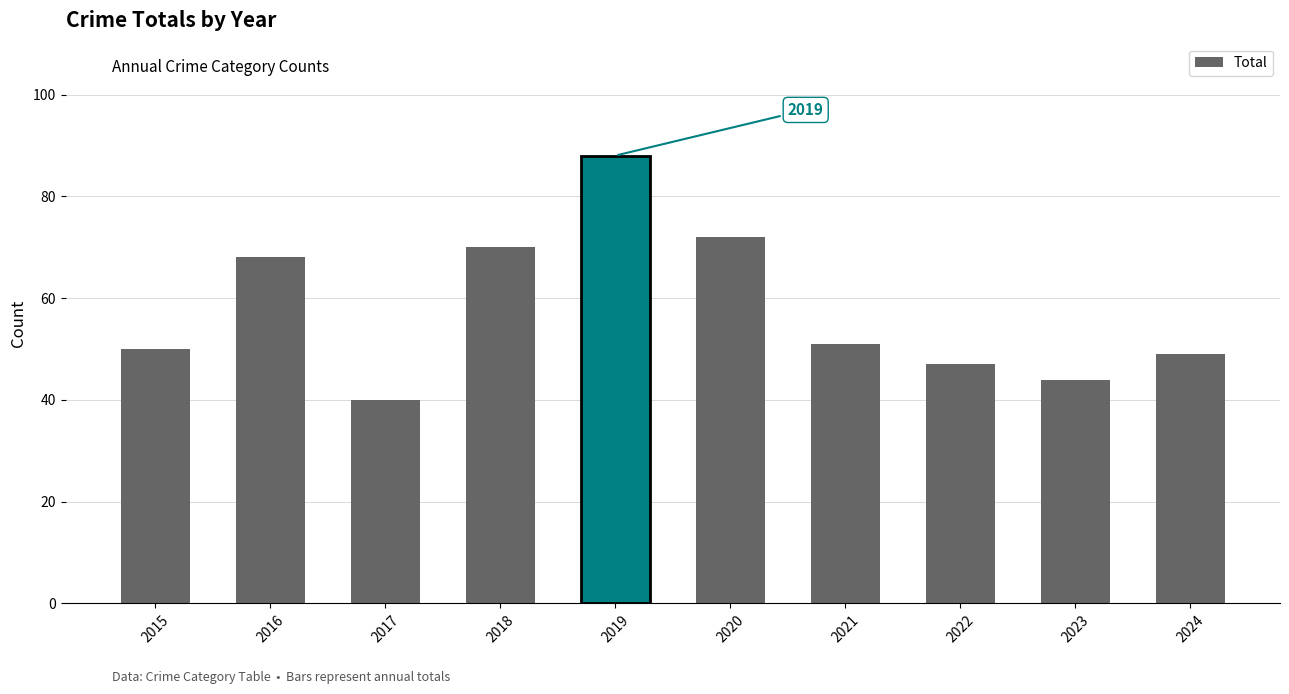

Rank the categories by value from lowest to highest.

2017, 2023, 2022, 2024, 2015, 2021, 2016, 2018, 2020, 2019